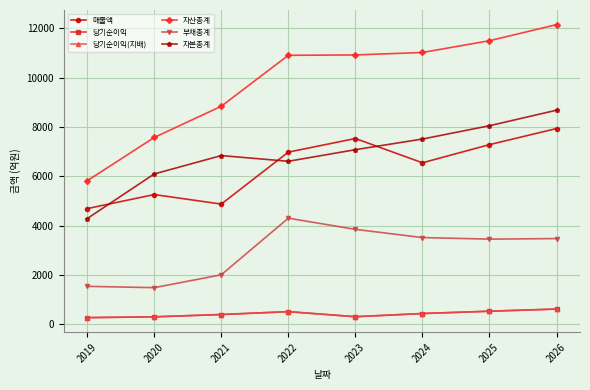

What is the sum of the 당기순이익(지배) values at 2025 and 2023?

825